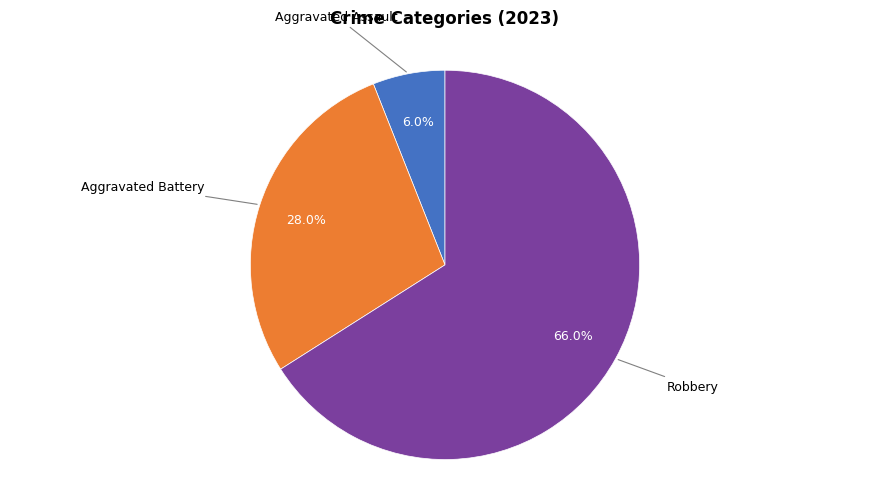

Is there a majority slice in this chart?

Yes